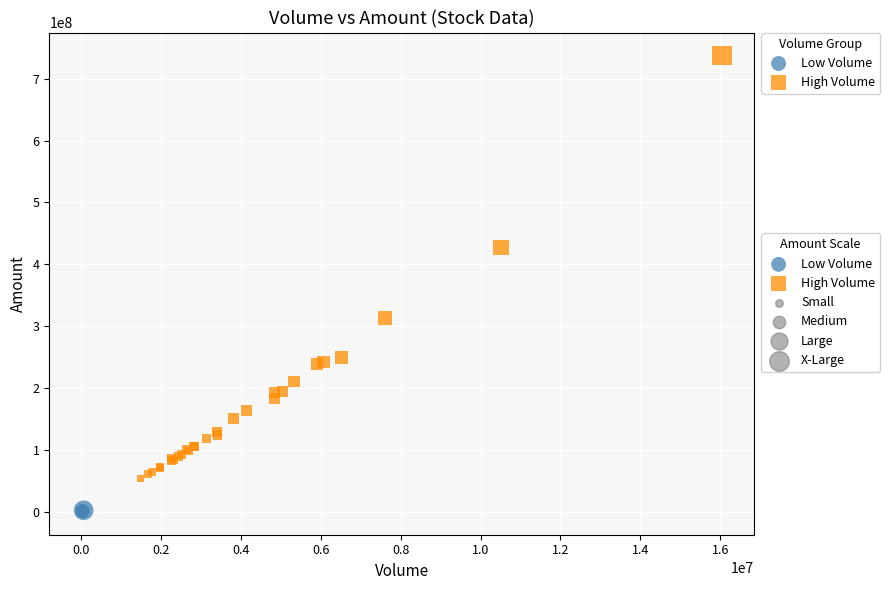

Which series contains the lowest Y value?

Low Volume